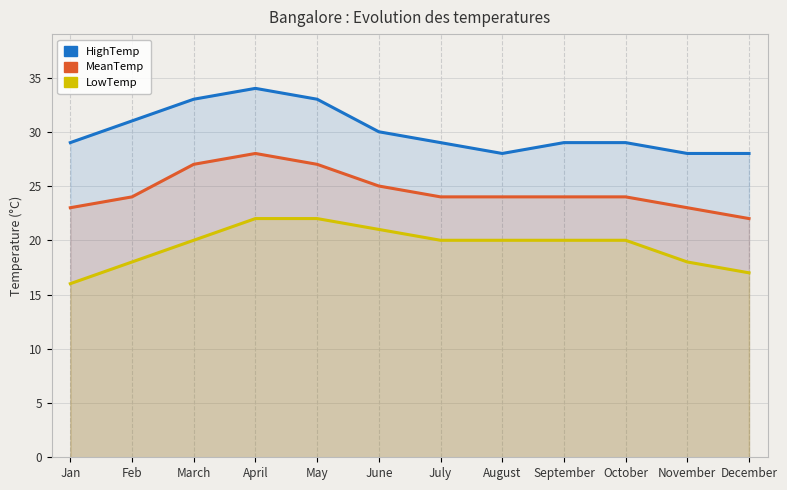

True or false: LowTemp and HighTemp cross at least once.

False